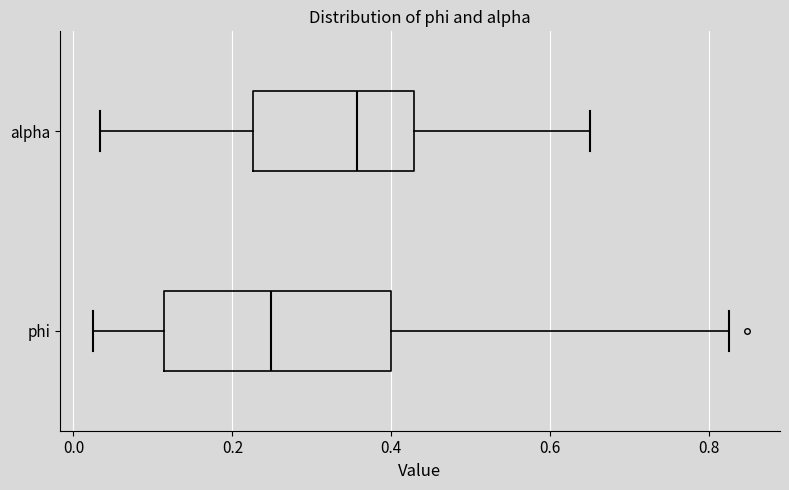

Comparing the boxes themselves (not the whiskers), which one is the widest?

phi